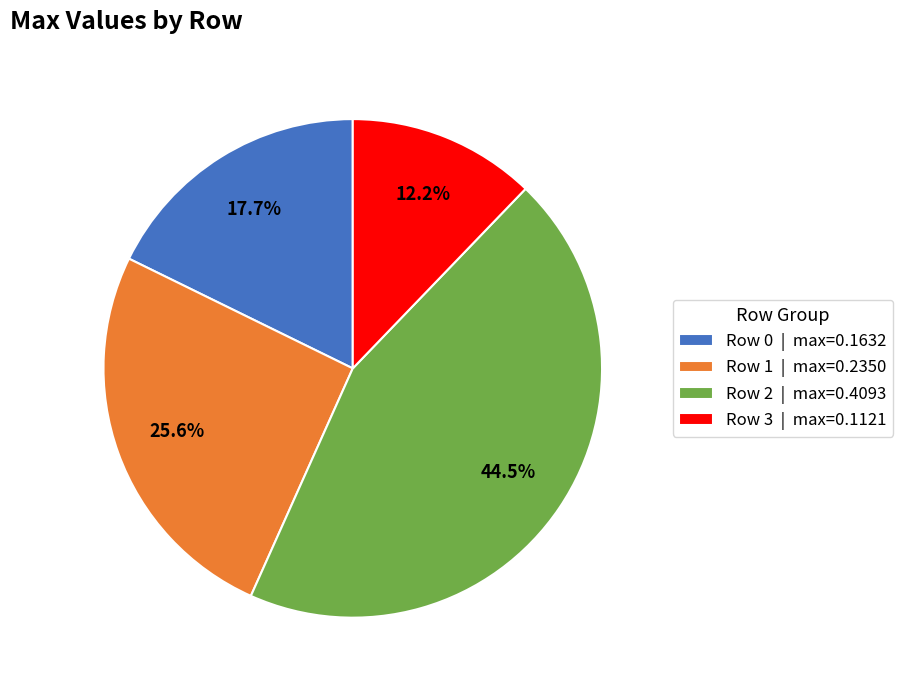

Do Row 1 and Row 3 together represent more than half of the pie?

No